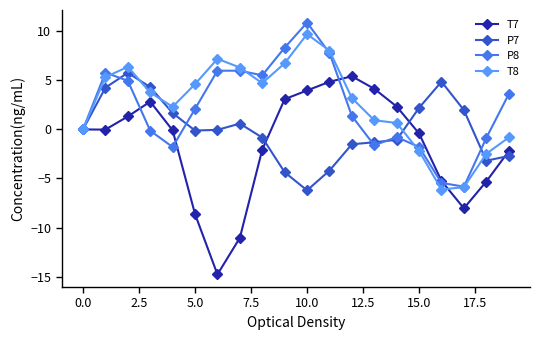

Which series has the widest spread of values?

T7